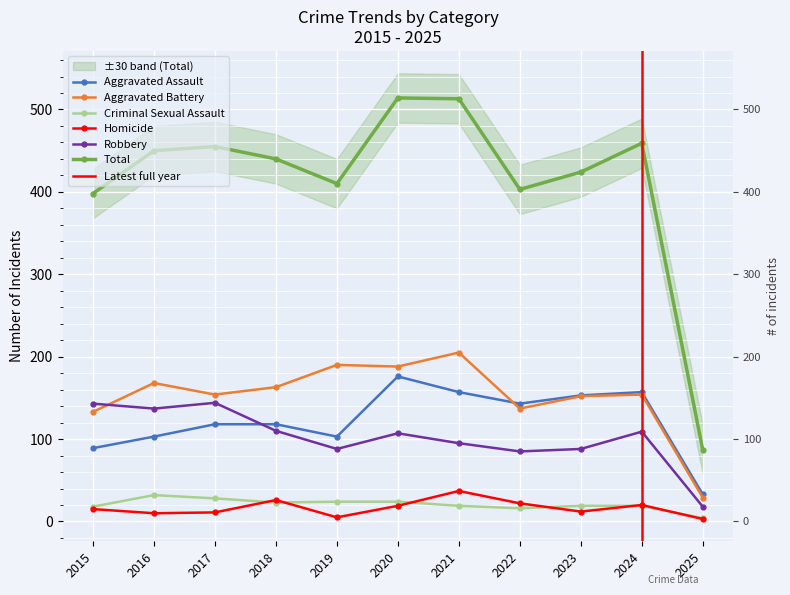

What is the difference between the maximum and minimum values in the Aggravated Assault series?

143